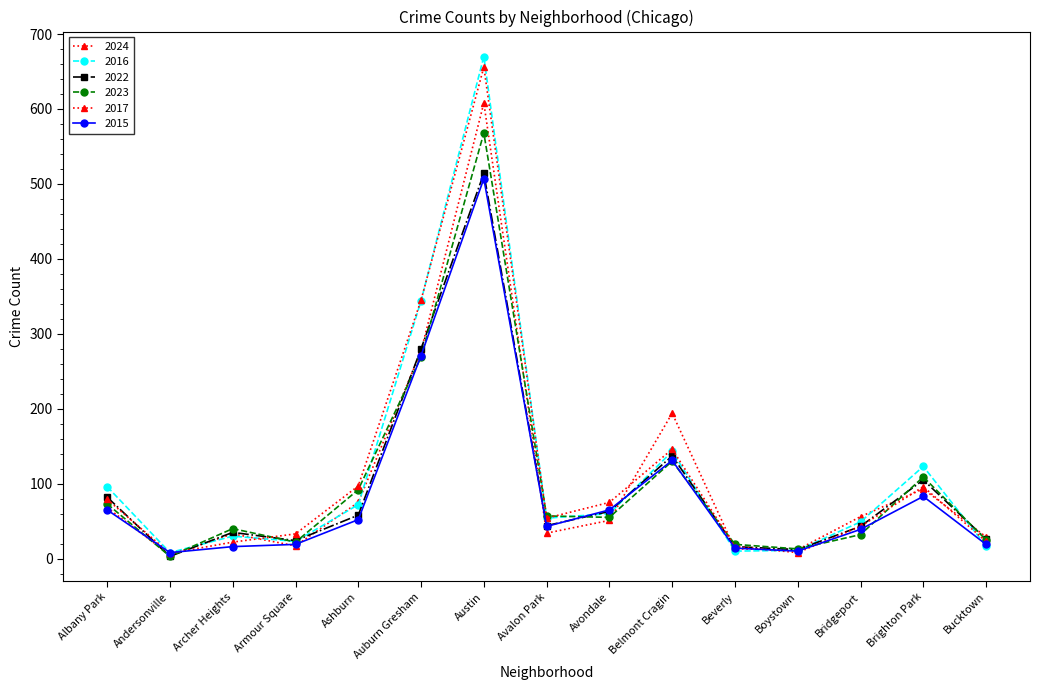

Between Austin and Belmont Cragin, which series saw the biggest shift?

2016